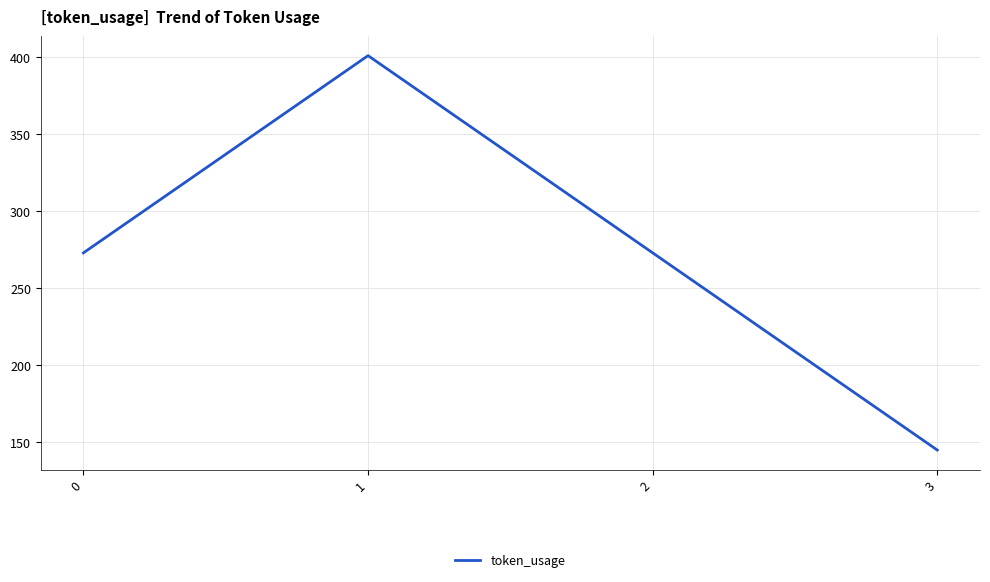

Reading right to left, transcribe all the data shown in this chart.

3=145	2=273	1=401	0=273